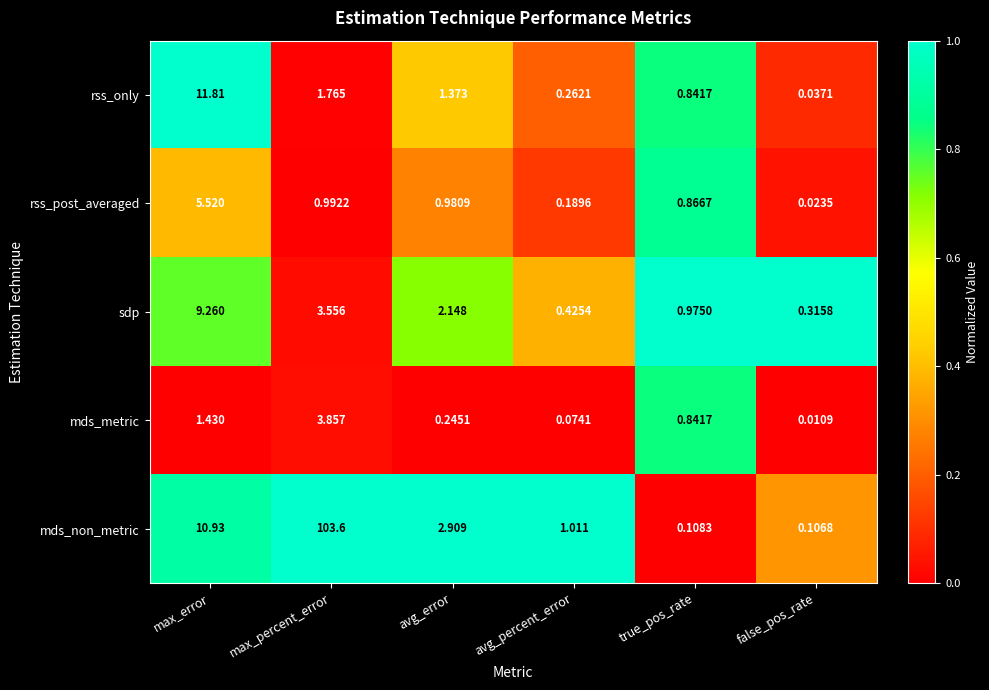

Rank the series by their maximum value, from highest to lowest.

mds_non_metric, rss_only, sdp, rss_post_averaged, mds_metric